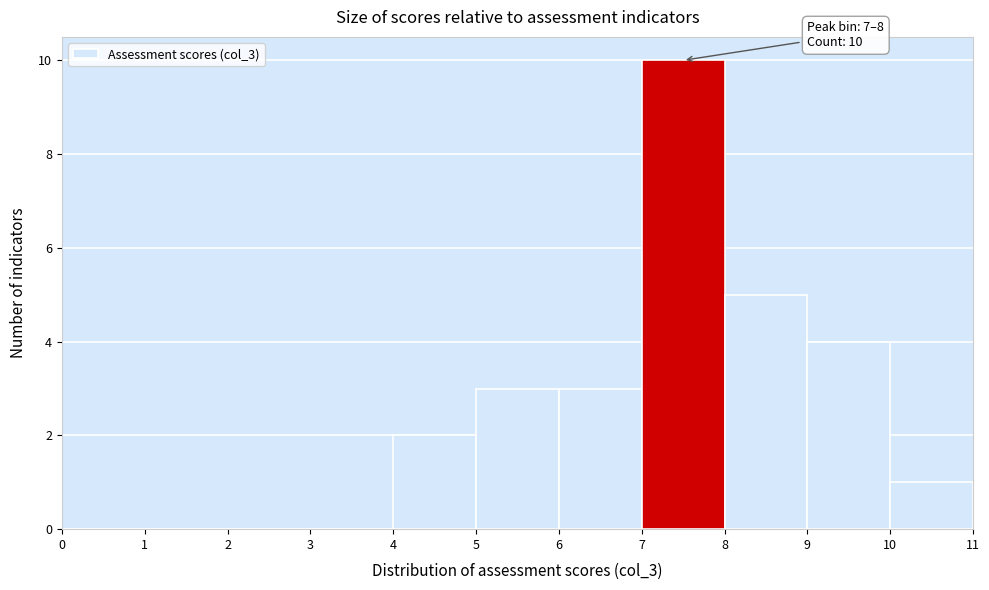

Over which range of the x-axis is the bar tallest?

7 to 8